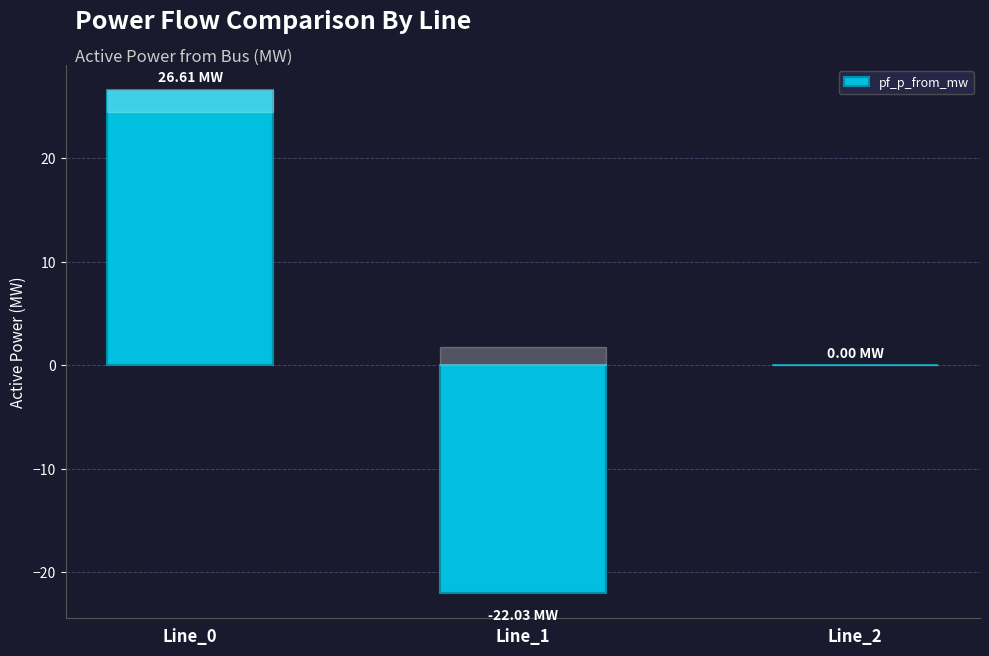

What is the sum of the values at Line_1 and Line_2?

-22.0